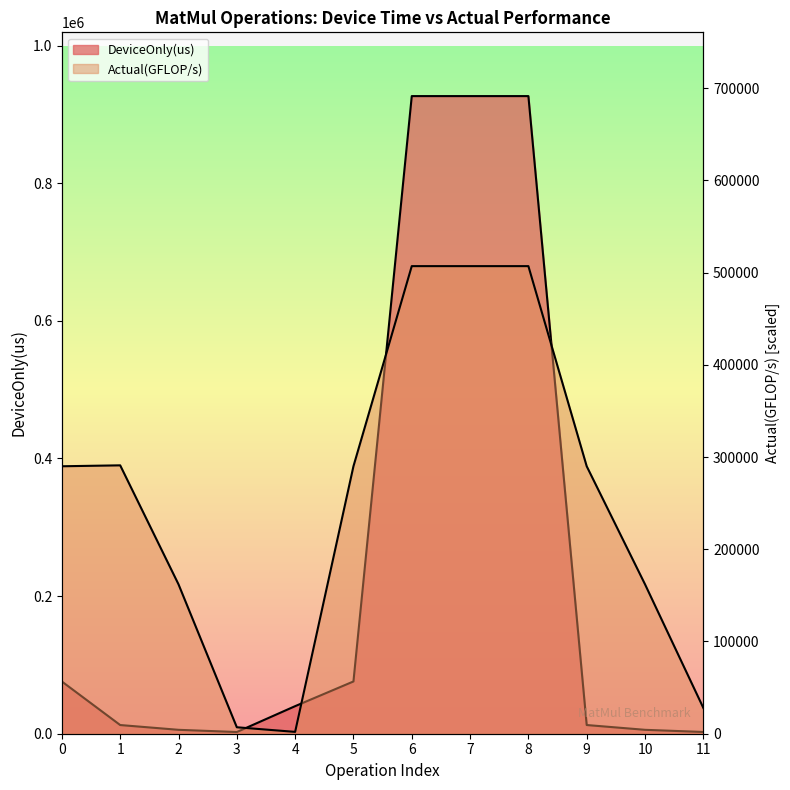

How many values in the DeviceOnly(us) series exceed 40063?

6